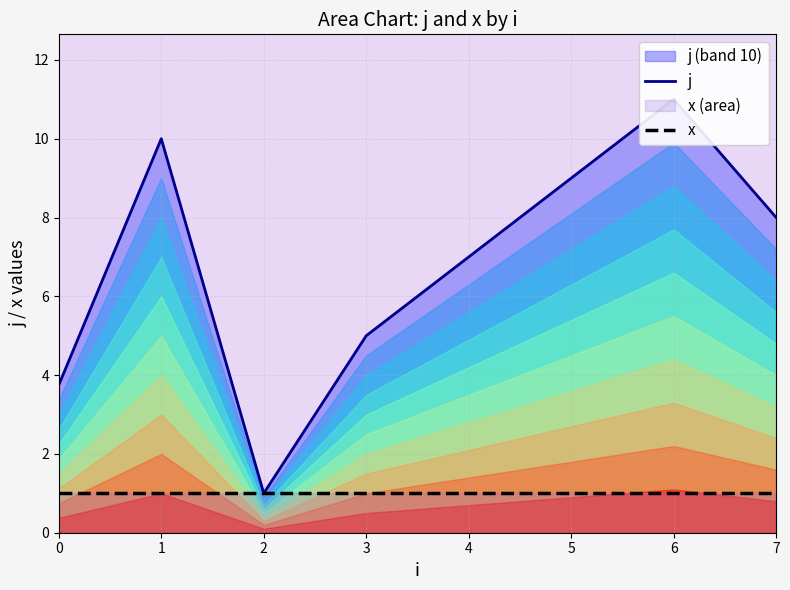

What is the maximum value shown in the chart?

11.0